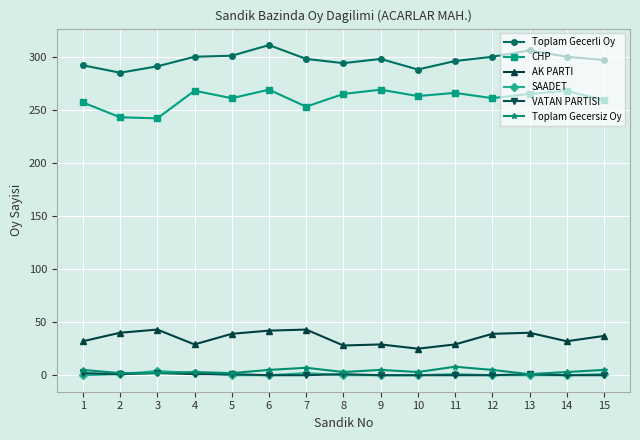

True or false: CHP has more than 1 interior local peaks.

True